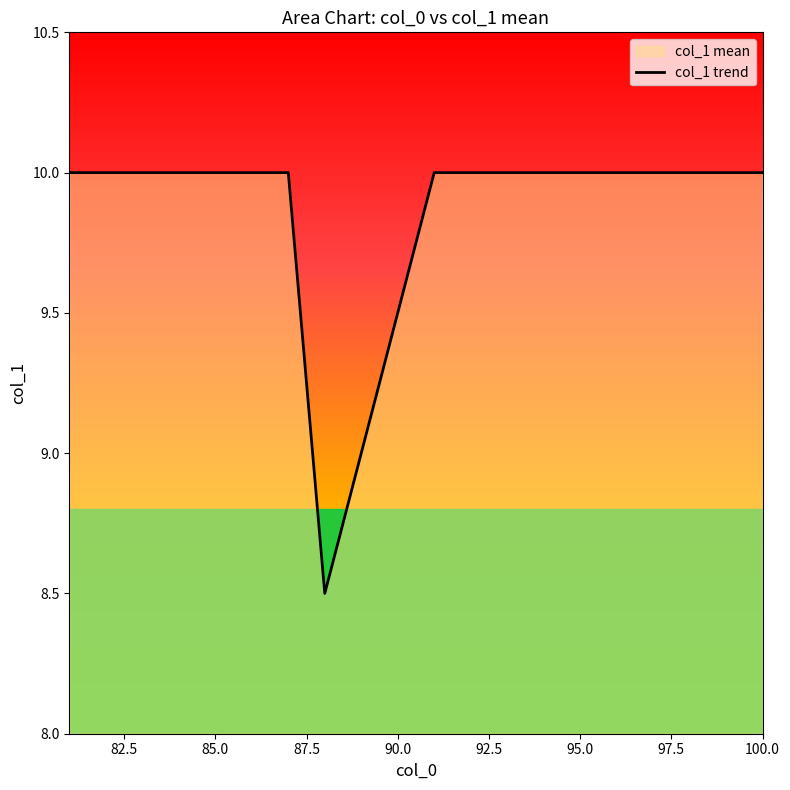

What is the maximum value shown in the chart?

10.0